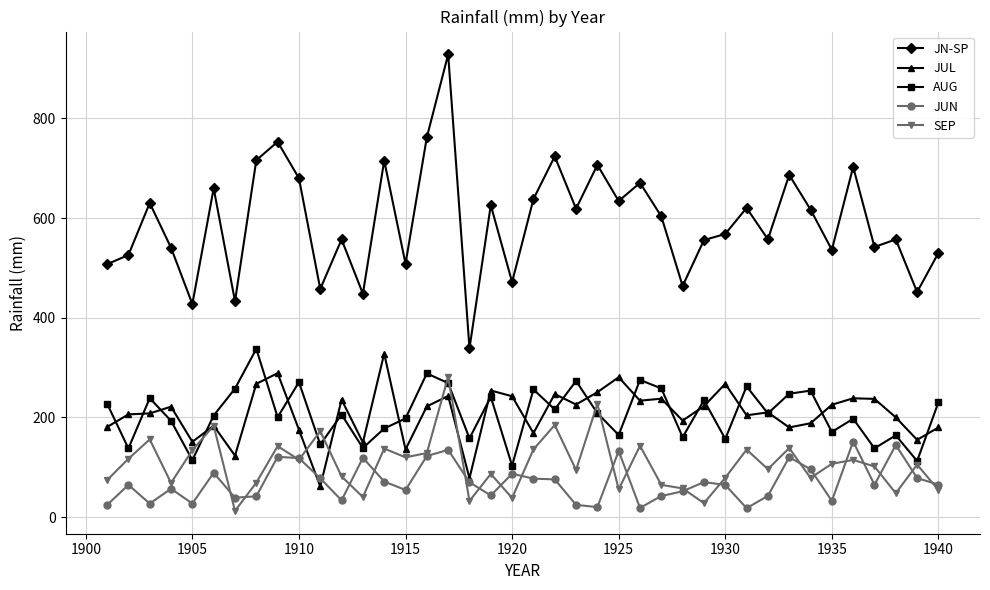

What is the value of the JN-SP point at the 40th from the left?

530.2